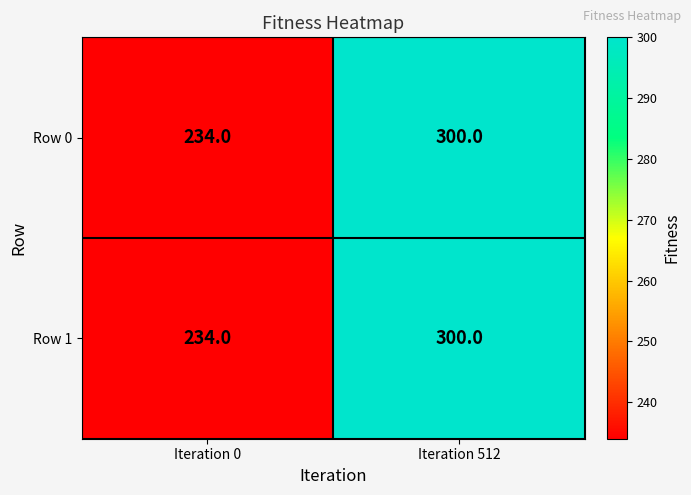

Reading left to right, list all the values displayed in this chart.

Row 0: Iteration 0=234	Iteration 512=300
Row 1: Iteration 0=234	Iteration 512=300